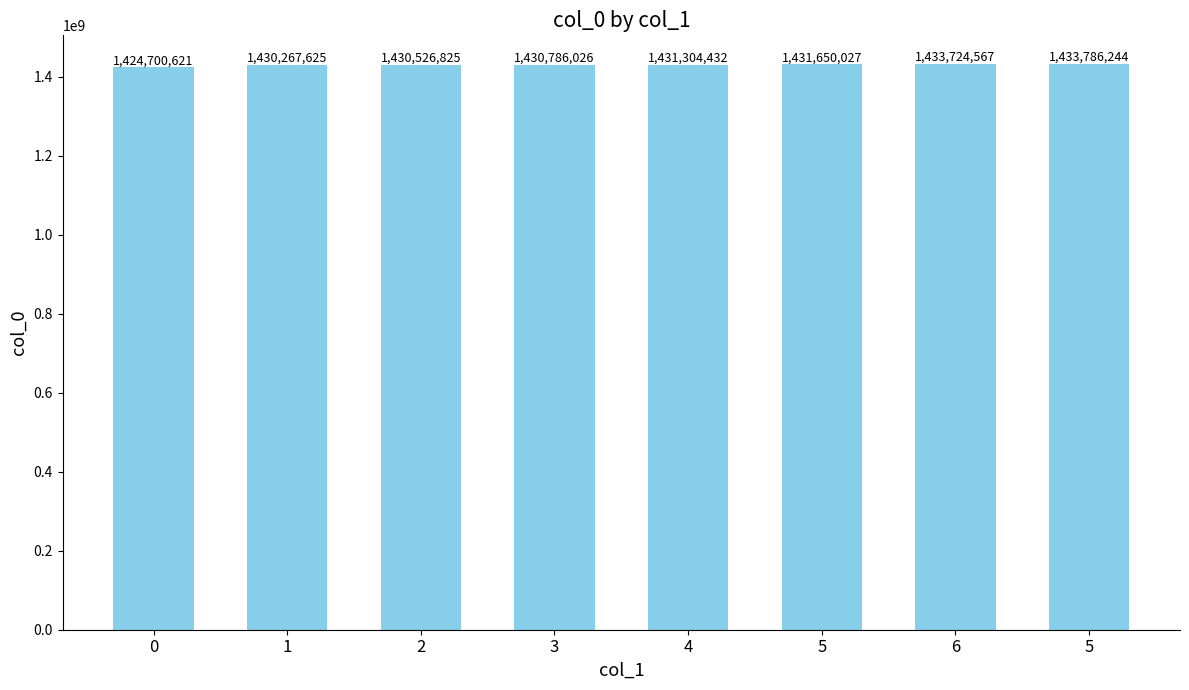

List the labels in order of value, largest first.

5, 6, 5, 4, 3, 2, 1, 0